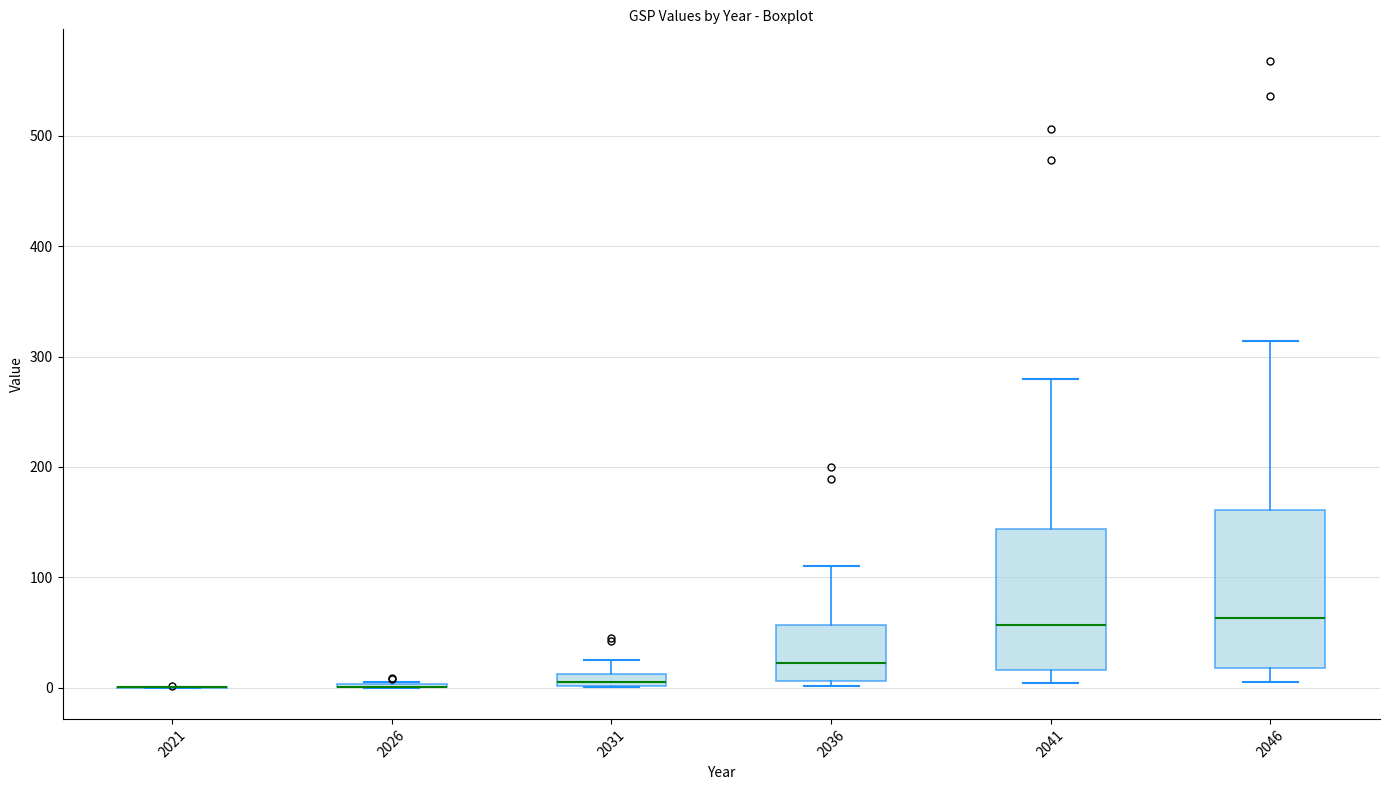

Comparing the boxes themselves (not the whiskers), which one is the tallest?

2046